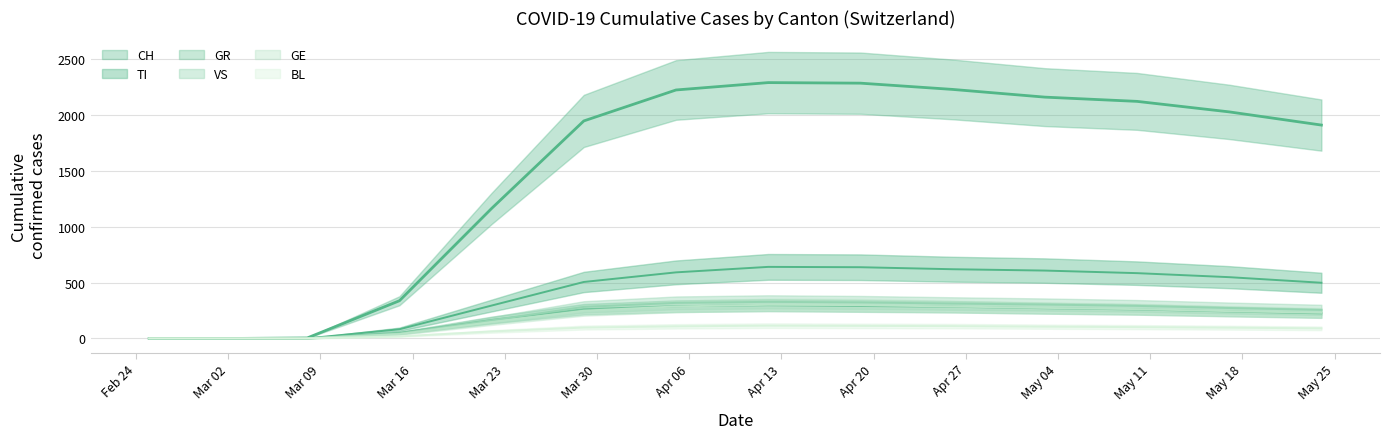

Rank the categories by VS value from highest to lowest.

2020-04-12, 2020-04-19, 2020-04-05, 2020-04-26, 2020-05-03, 2020-05-10, 2020-03-29, 2020-05-17, 2020-05-24, 2020-03-22, 2020-03-15, 2020-02-25, 2020-02-26, 2020-02-27, 2020-02-28, 2020-02-29, 2020-03-01, 2020-03-02, 2020-03-03, 2020-03-08